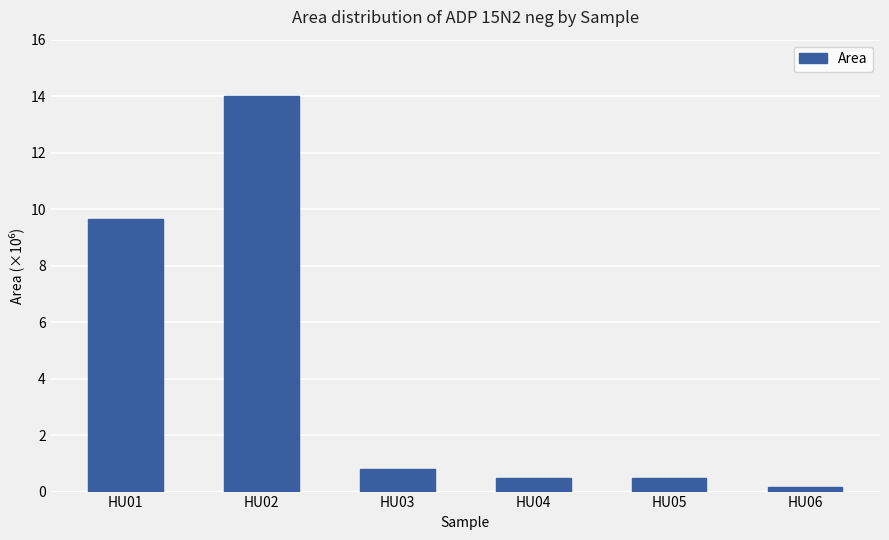

Is it true that the value at HU01 is 9665672?

True